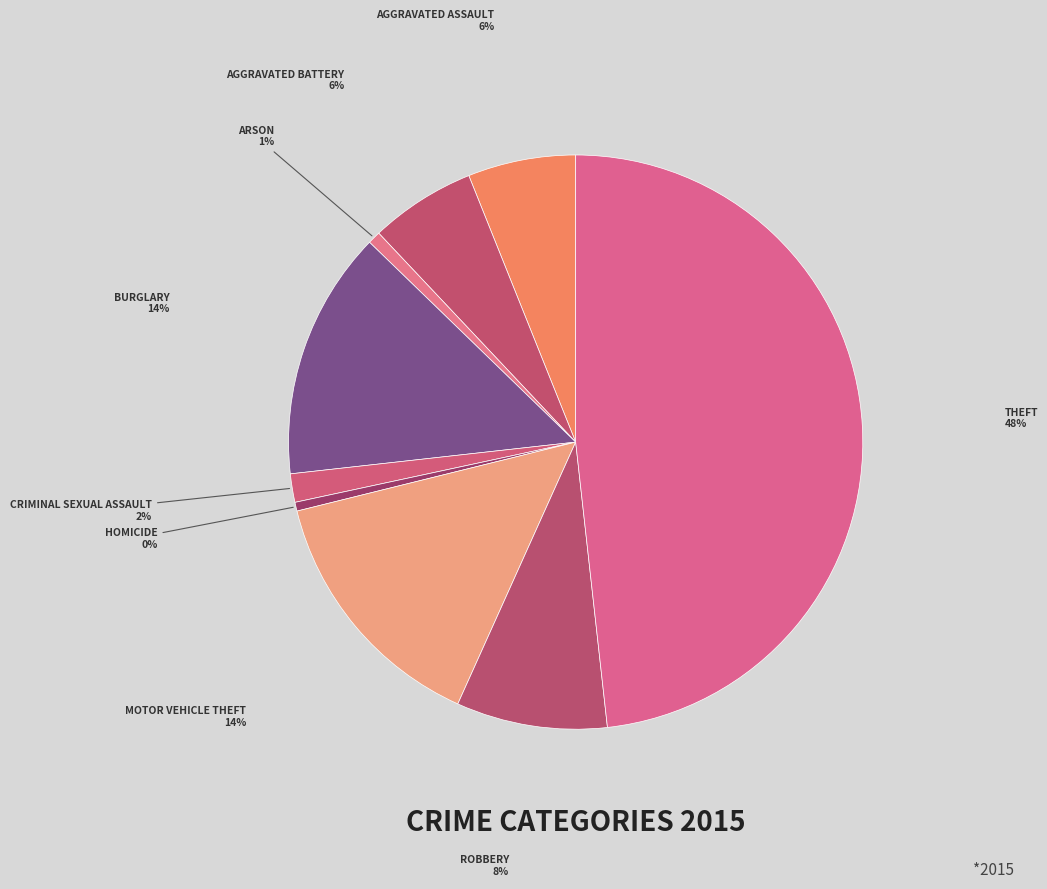

What is the smallest slice in the pie chart?

Homicide